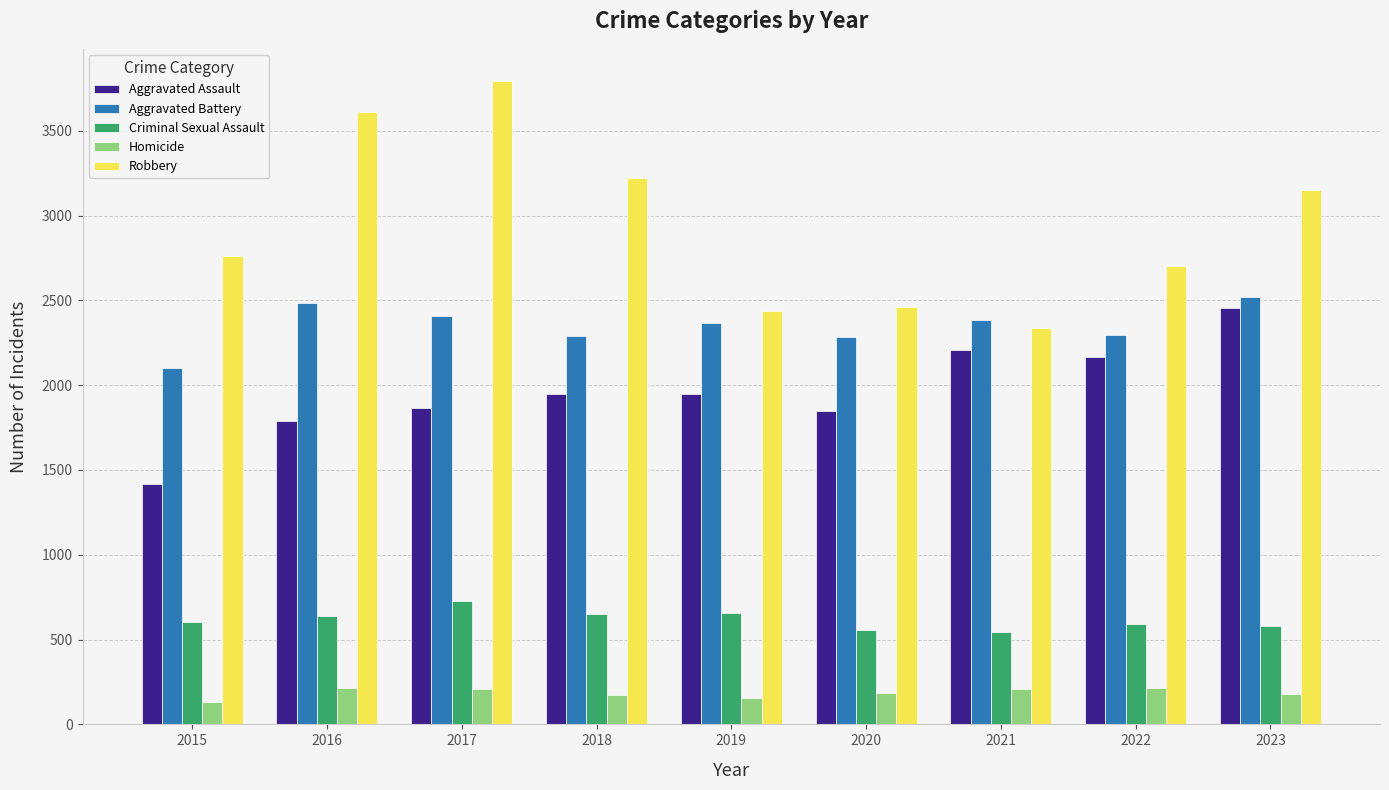

How many data points in Homicide are less than 184?

4